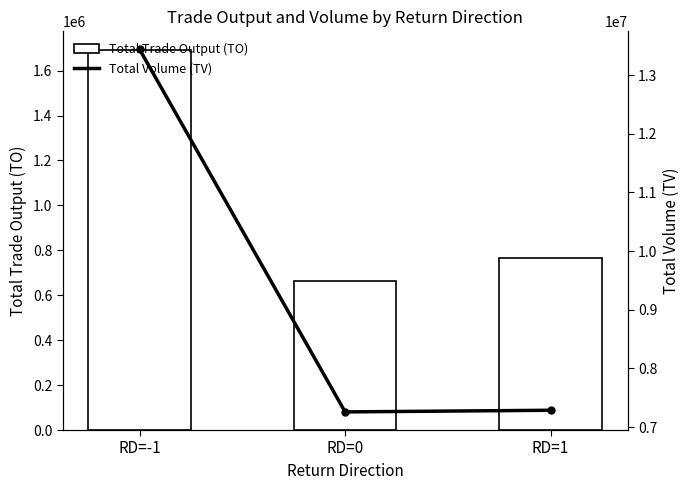

At which category does the chart reach its minimum across all series?

RD=0